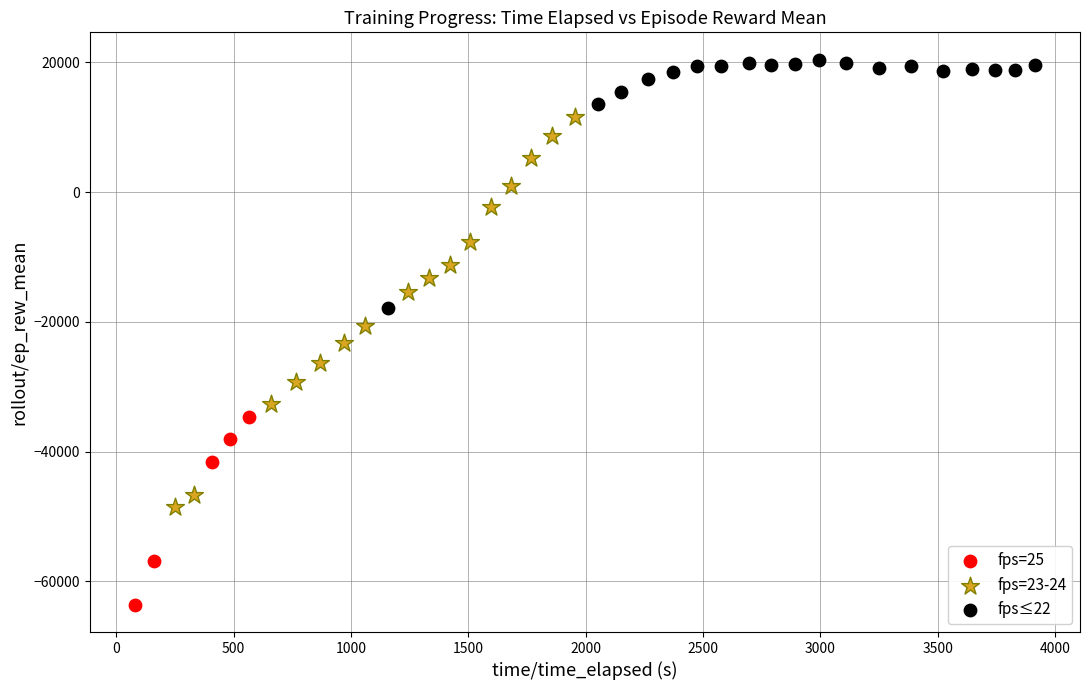

Which series has the largest Y range (max minus min)?

fps=23-24